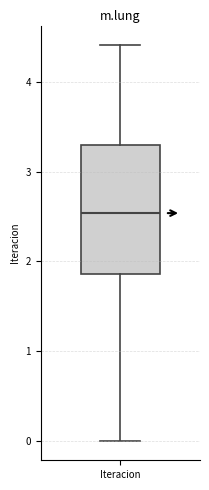

Read this box plot against the y-axis: the position of the median line, the range covered by the box, and the ends of both whiskers. The values are not printed on the chart, so give them approximately, as read against the axis.

median 2.5, box 1.9 to 3.3, whiskers 0.0 to 4.4